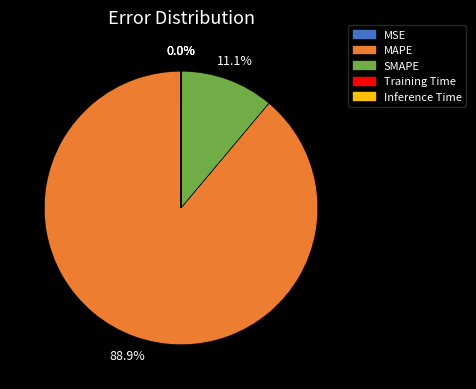

What is the largest slice in the pie chart?

MAPE